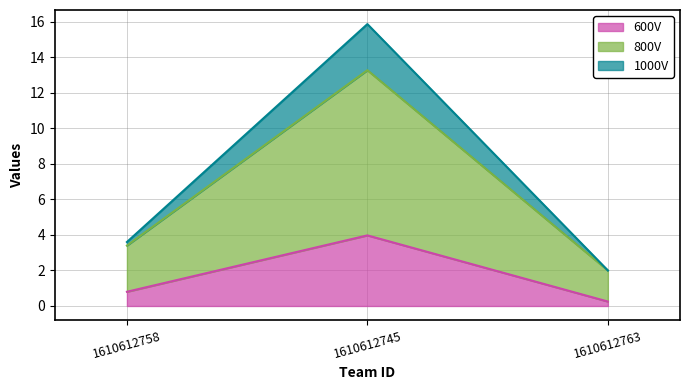

Where is 600V nearest to the value 2?

1610612758